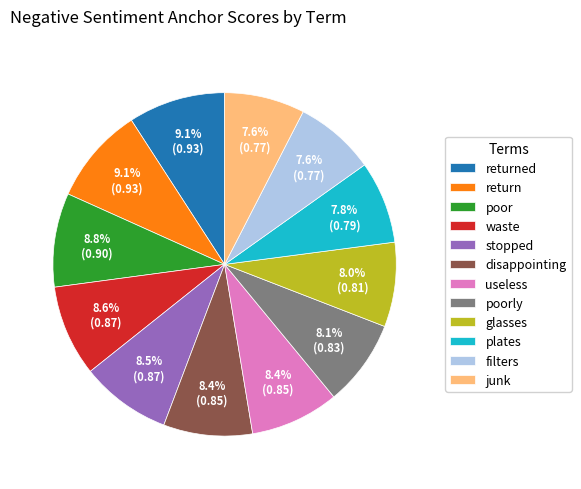

To the nearest percent, what portion does junk represent?

8%